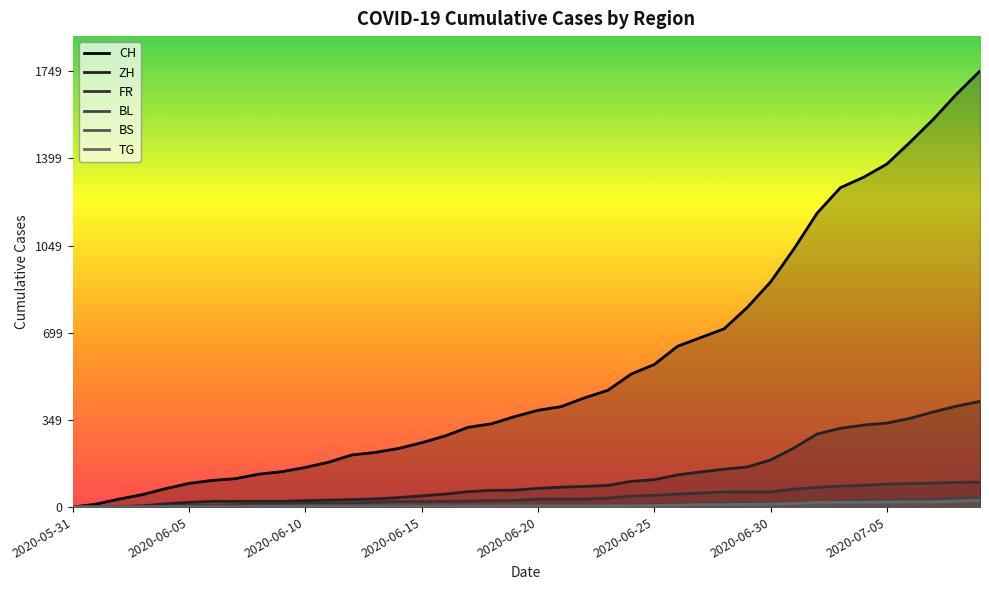

Does the chart display data point markers on the line(s)?

No